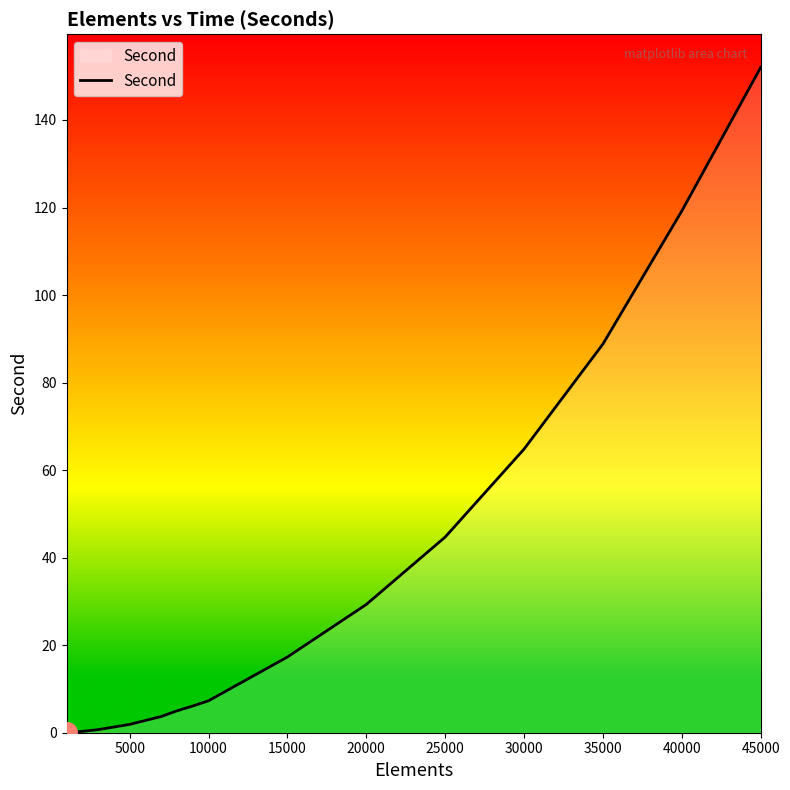

What is the greatest value displayed?

152.0